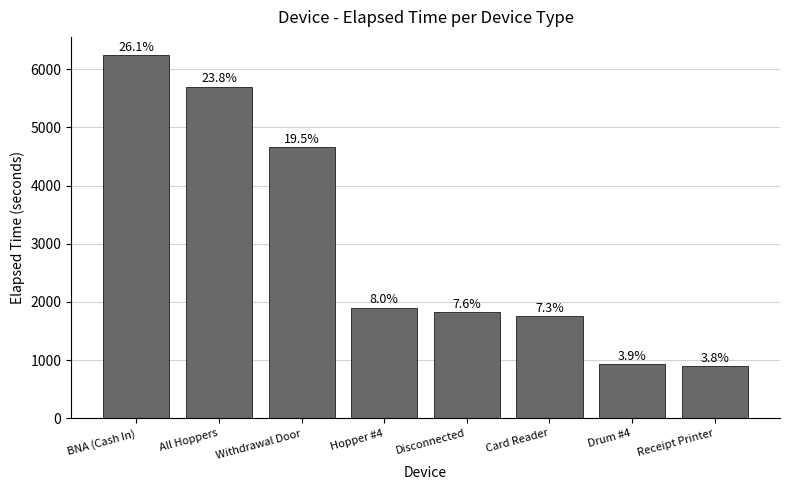

What is the label of the 2nd bar from the left?

All Hoppers